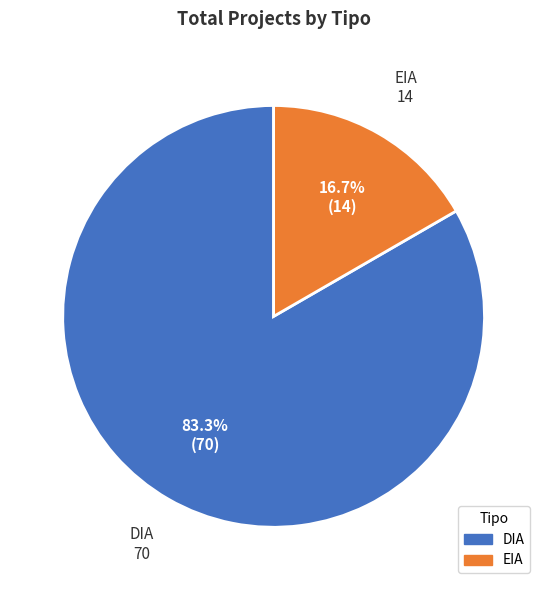

Which has a higher value, DIA or EIA?

DIA